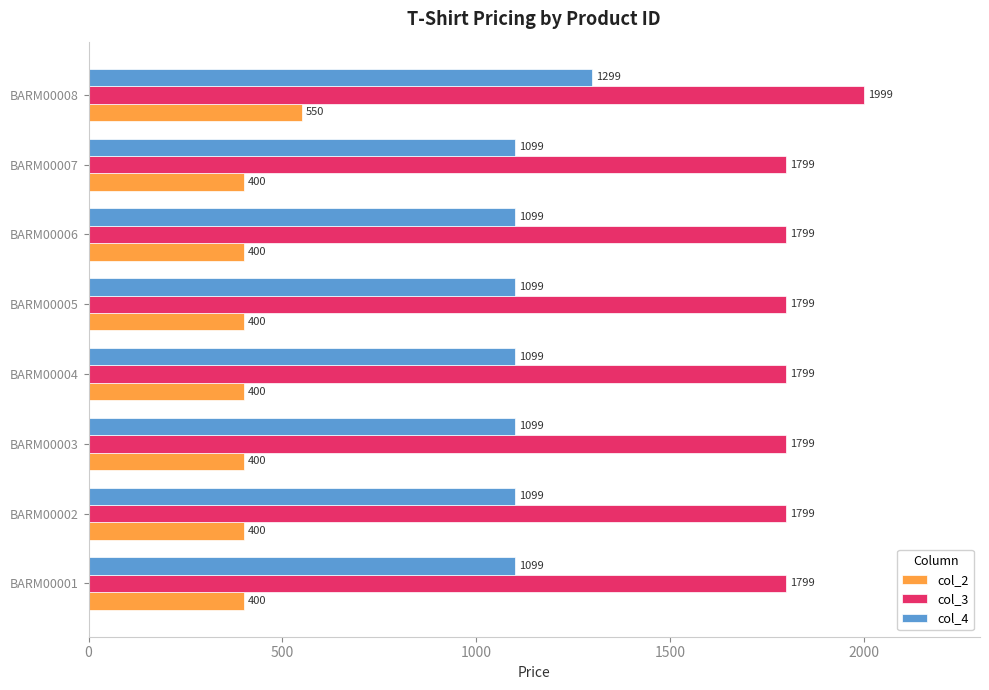

What is the average value of the col_3 series?

1824